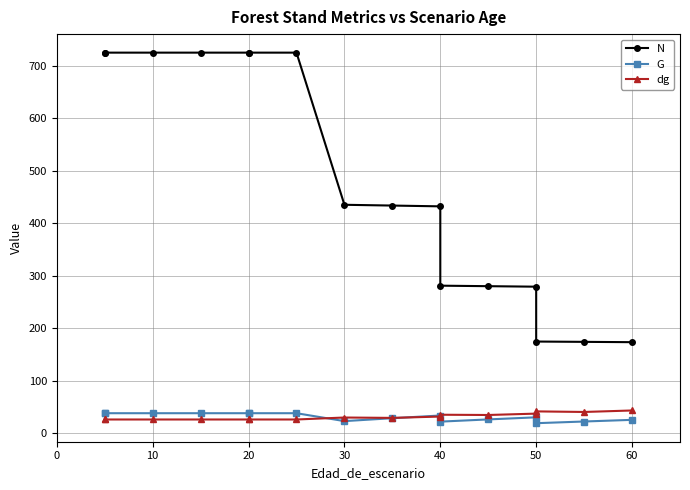

True or false: N and G intersect in this chart.

False